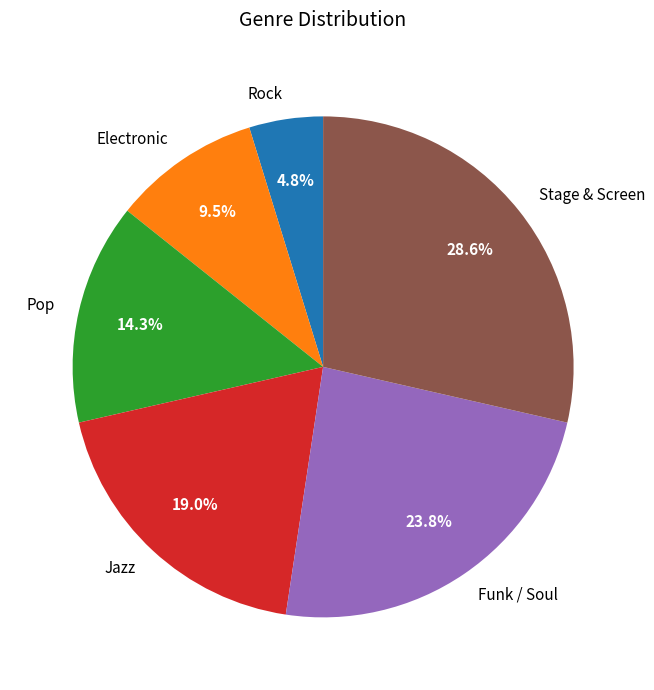

Which has a higher value, Rock or Pop?

Pop